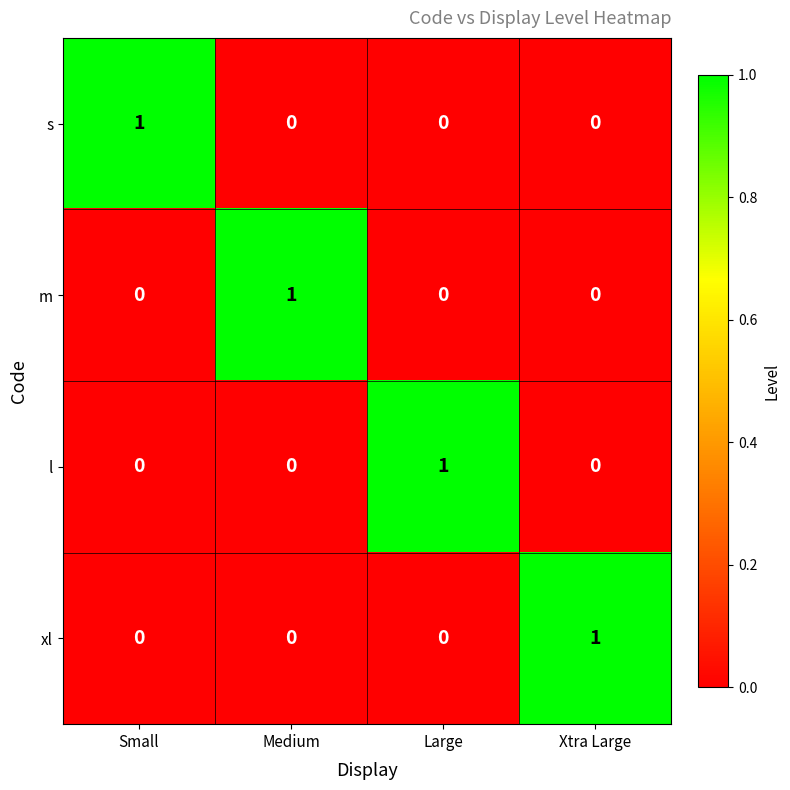

The value of s at Small is 1. True or false?

True